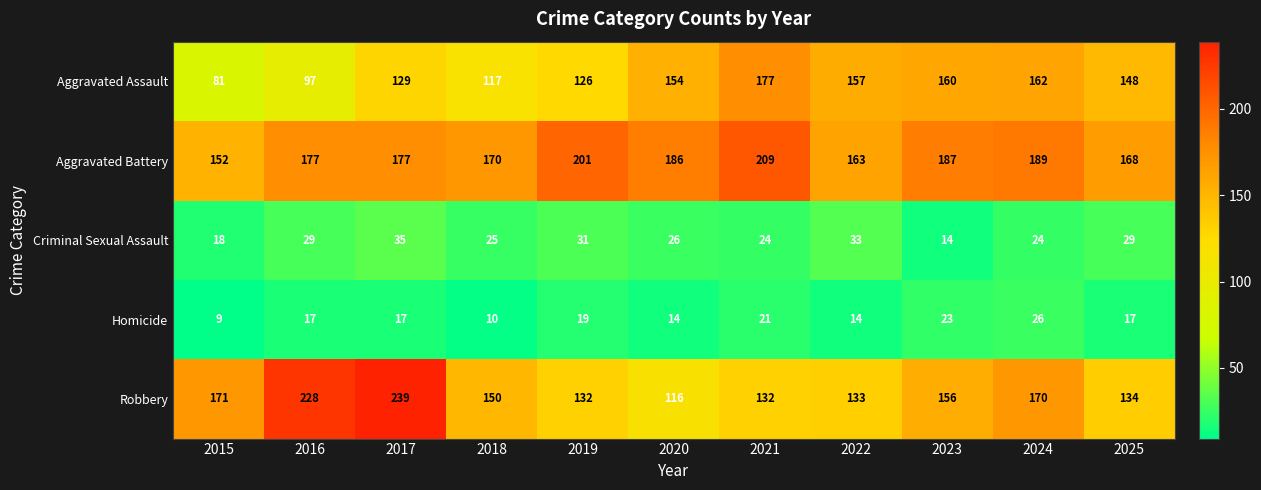

Which series has the largest range (max minus min)?

Robbery